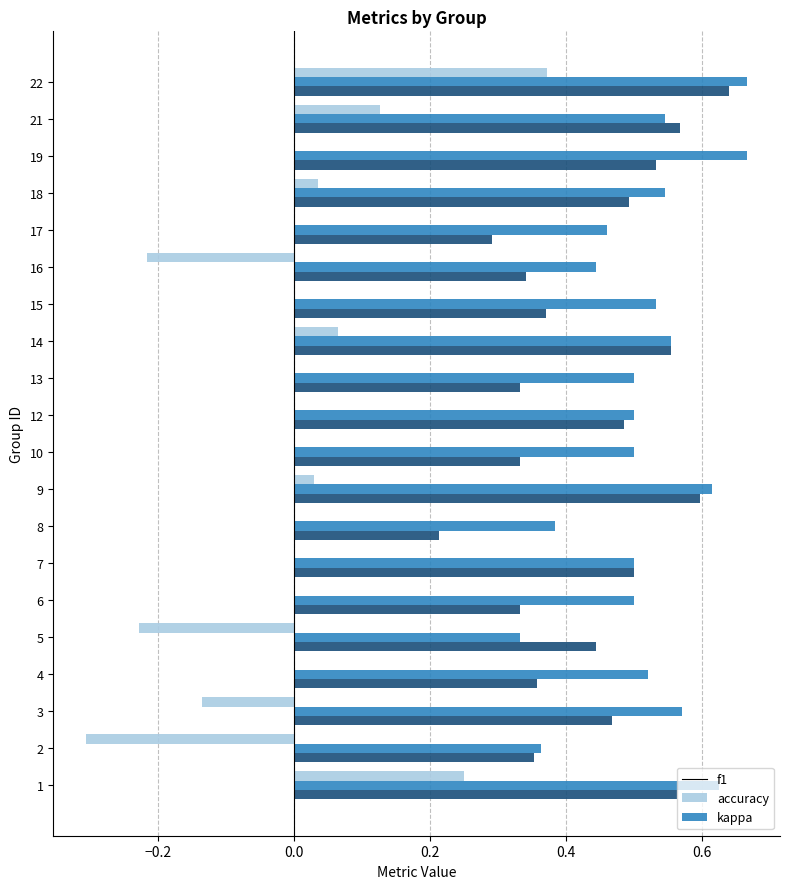

Which category has the highest value in the f1 series?

22